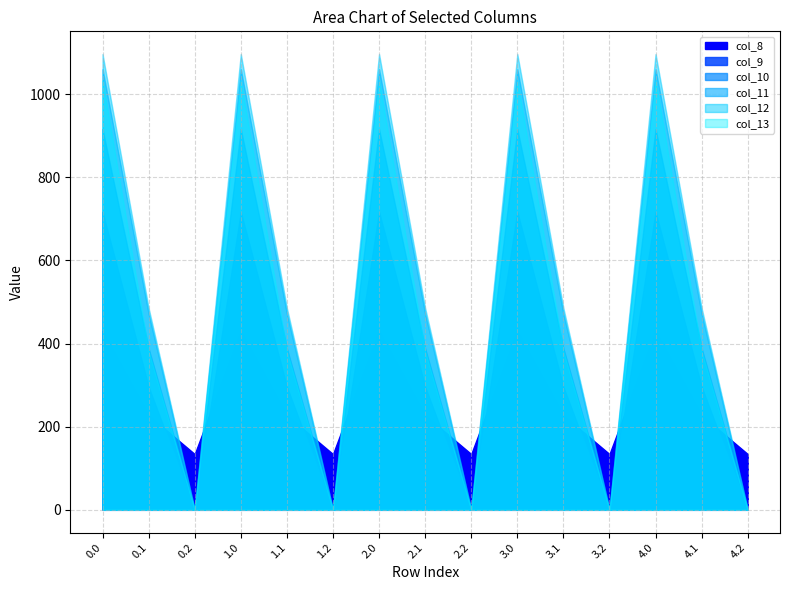

Reading left to right, transcribe all the data shown in this chart.

col_8: 430.3	227.5	134.2	430.3	227.5	134.2	430.3	227.5	134.2	430.3	227.5	134.2	430.3	227.5	134.2
col_9: 716.9	295.9	0.0	716.9	295.9	0.0	716.9	295.9	0.0	716.9	295.9	0.0	716.9	295.9	0.0
col_10: 916.2	388.1	0.0	916.2	388.1	0.0	916.2	388.1	0.0	916.2	388.1	0.0	916.2	388.1	0.0
col_11: 1060.3	471.7	0.0	1060.3	471.7	0.0	1060.3	471.7	0.0	1060.3	471.7	0.0	1060.3	471.7	0.0
col_12: 1096.7	485.4	0.0	1096.7	485.4	0.0	1096.7	485.4	0.0	1096.7	485.4	0.0	1096.7	485.4	0.0
col_13: 1032.9	382.7	0.0	1032.9	382.7	0.0	1032.9	382.7	0.0	1032.9	382.7	0.0	1032.9	382.7	0.0